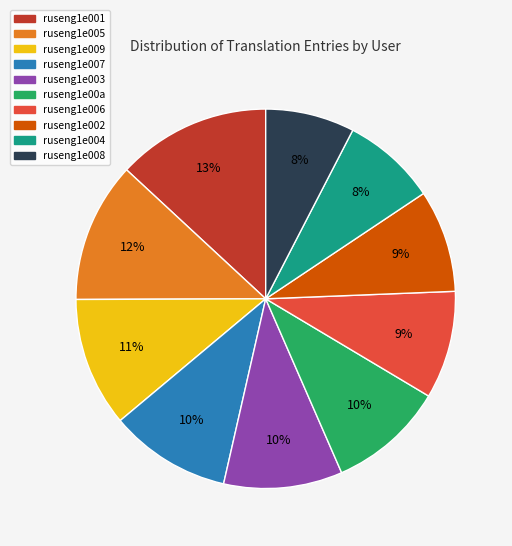

What is the largest slice in the pie chart?

ruseng1e001